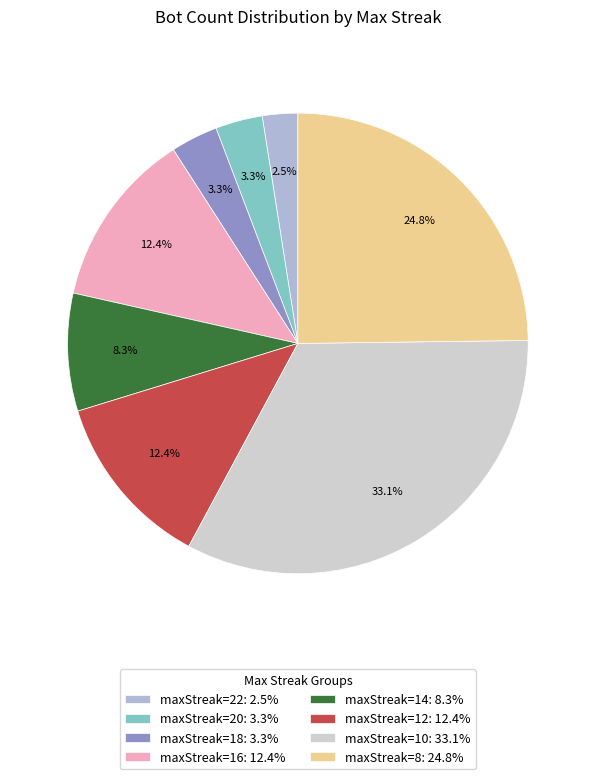

How many slices are in this pie chart?

8